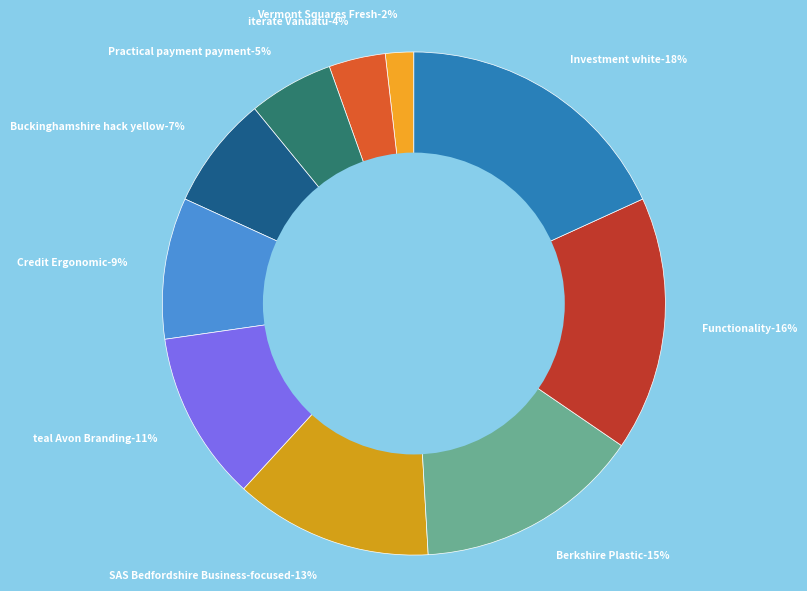

How many segments does this pie chart have?

10